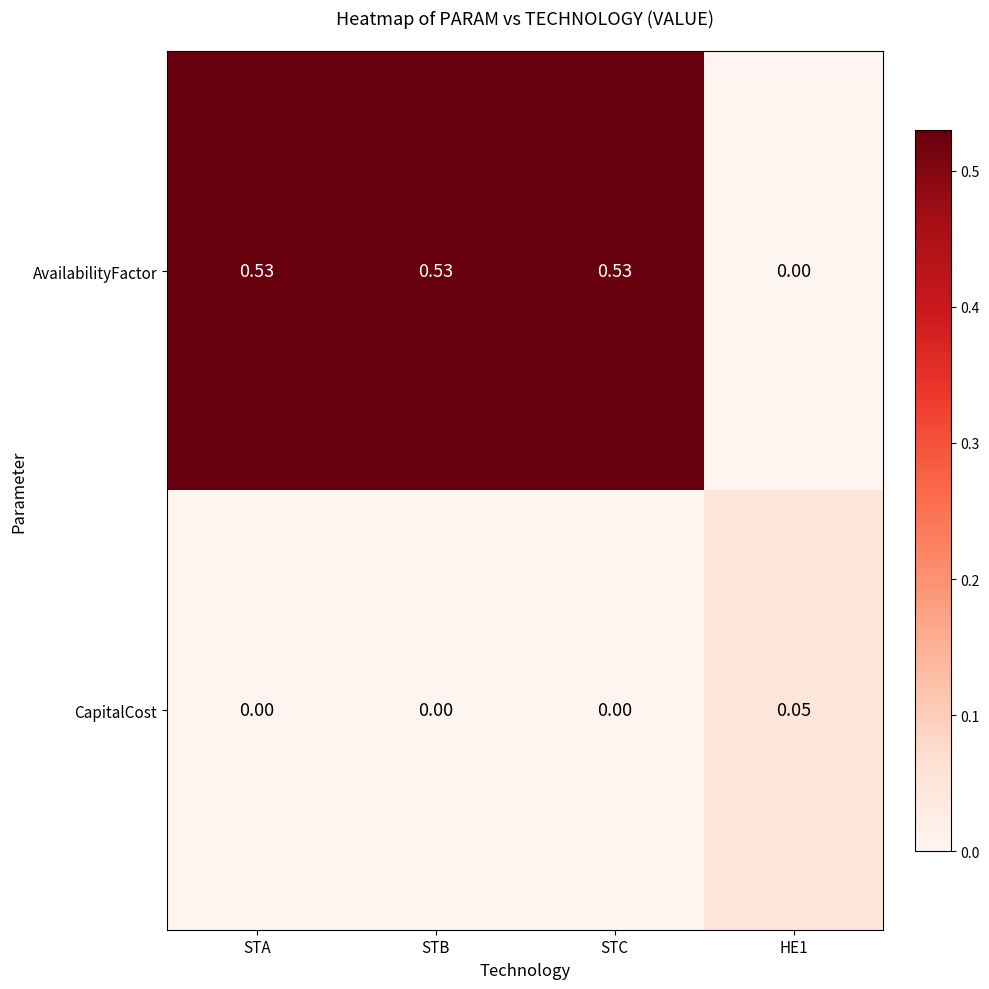

How many distinct data groups are displayed?

2